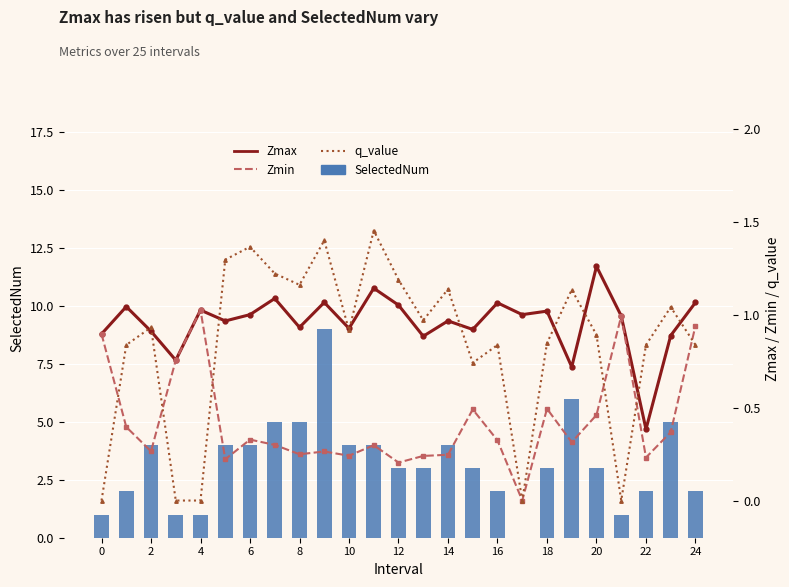

Rank the series by their maximum value, from lowest to highest.

Zmin, Zmax, q_value, SelectedNum